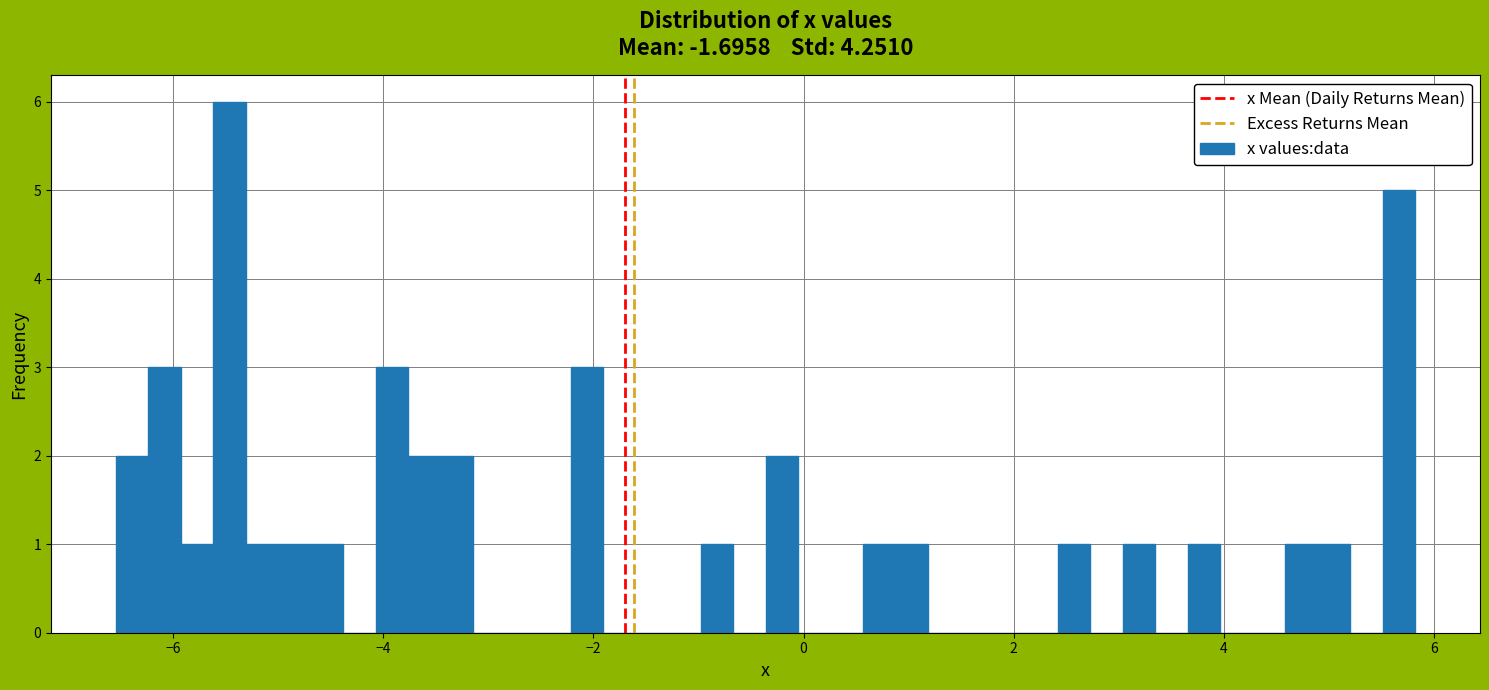

Read against the x-axis, roughly where is the centre of the tallest bar?

-5.4